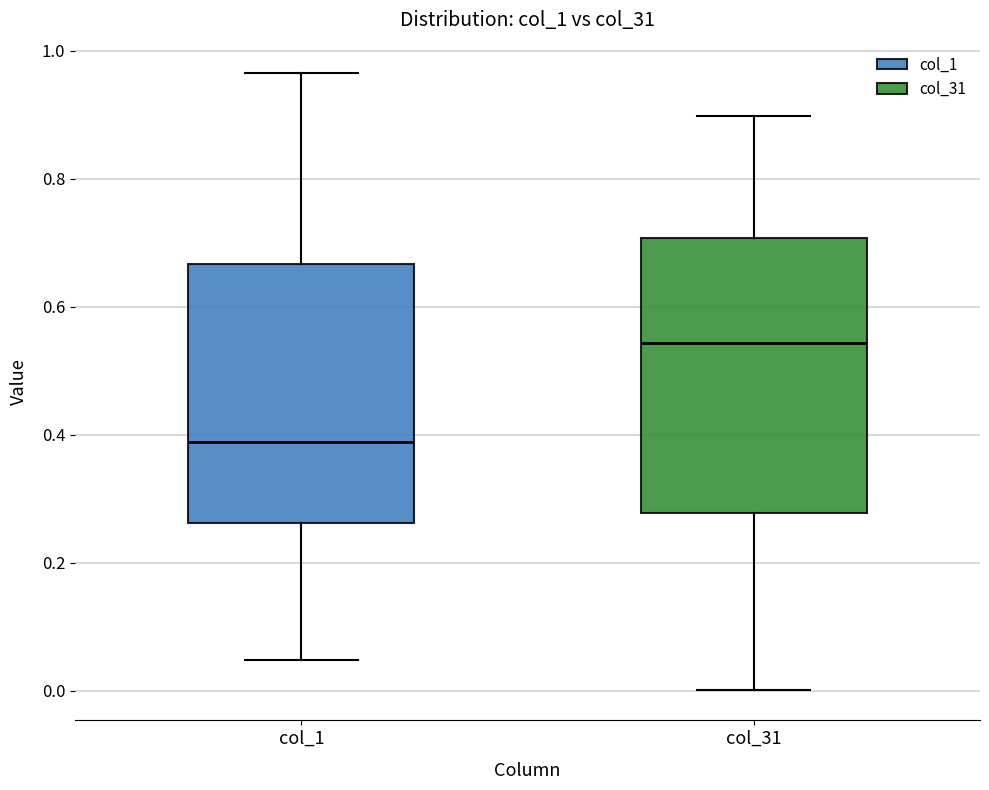

Which box has the lowest median line?

col_1